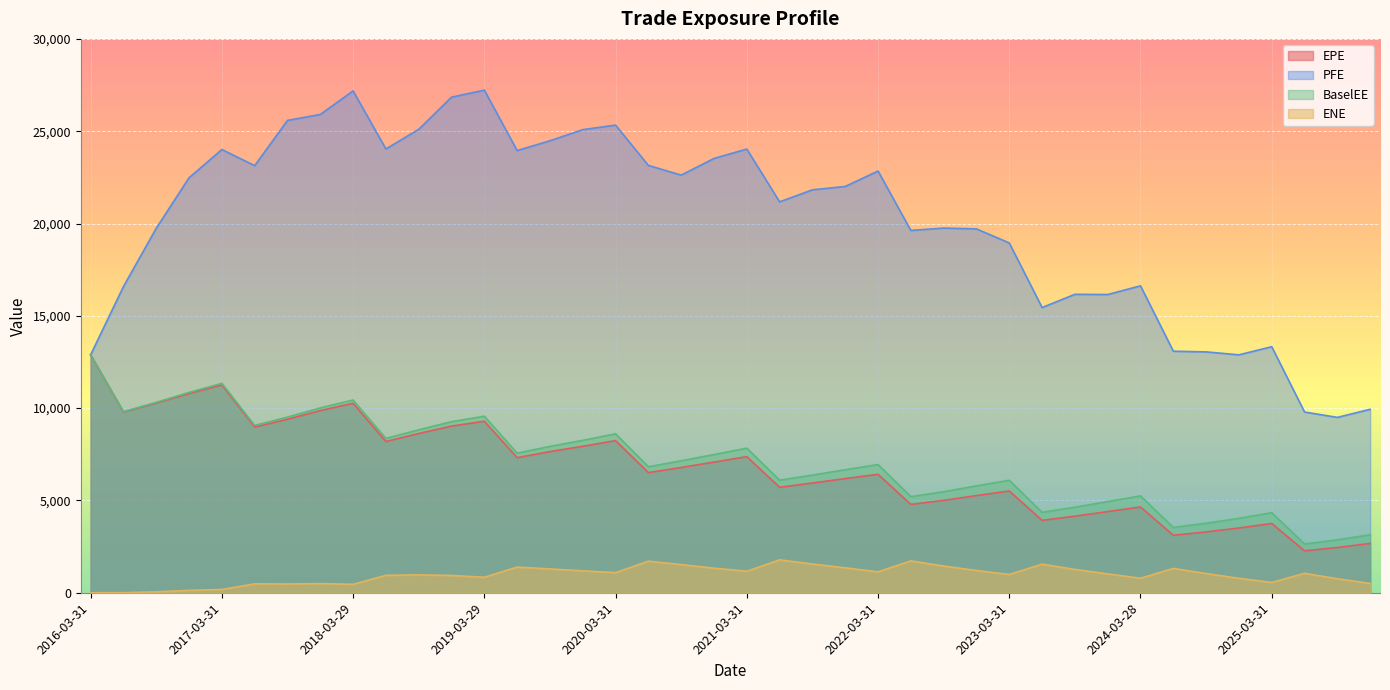

What are all the series names shown in the legend?

EPE, PFE, BaselEE, ENE